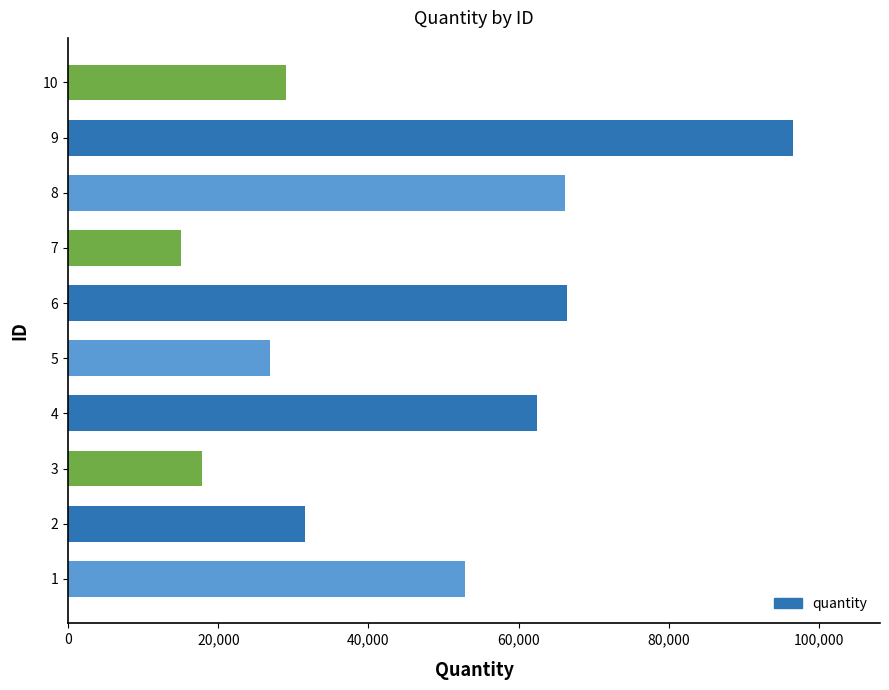

How many values are below 52870?

5